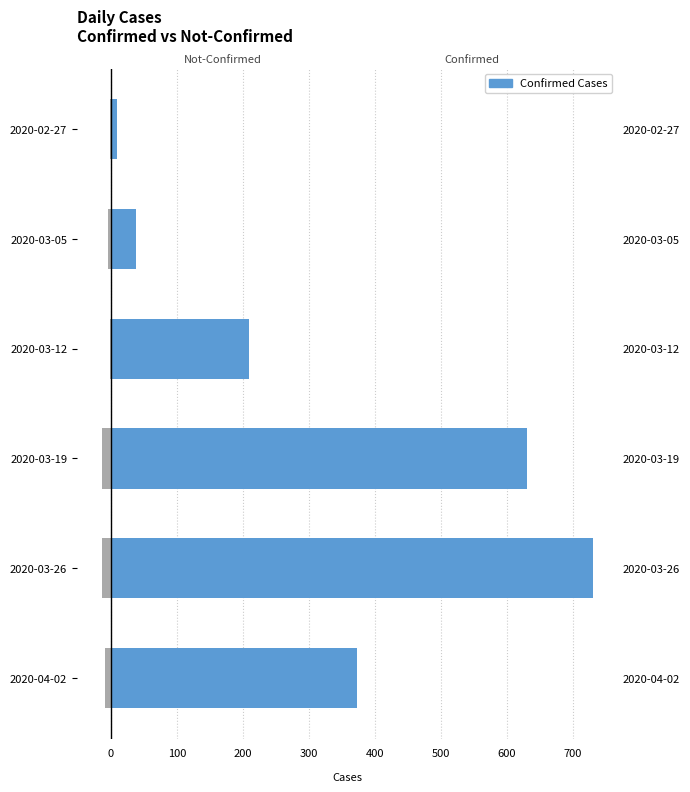

What is the minimum value for Confirmed?

9